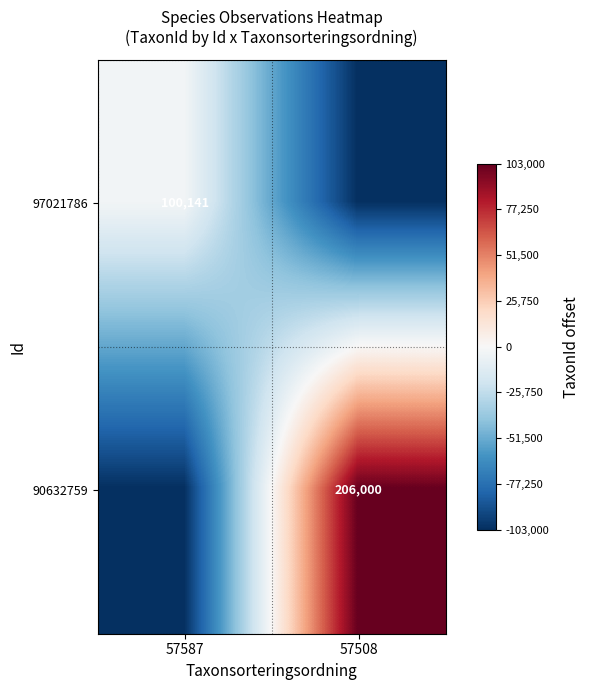

True or false: 90632759 has a value of 73738 at 57508.

False